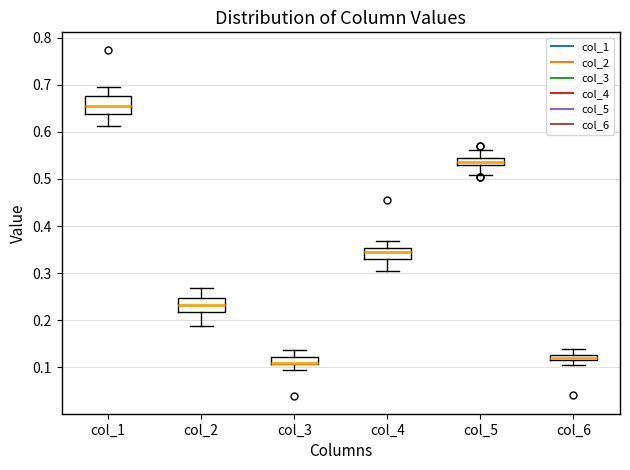

Where does the lower whisker of the box for col_2 end on the y-axis? The values are not printed on the chart, so give them approximately, as read against the axis.

0.19